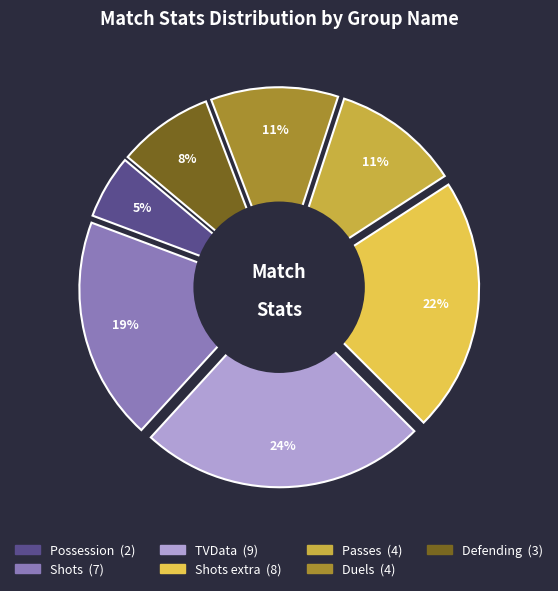

True or false: Defending accounts for 8% of the total.

True